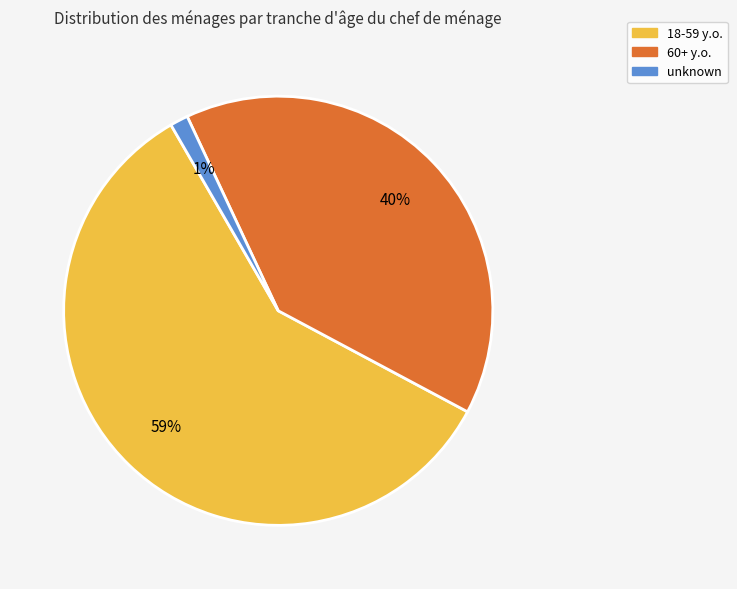

Count the number of slices in the pie.

3